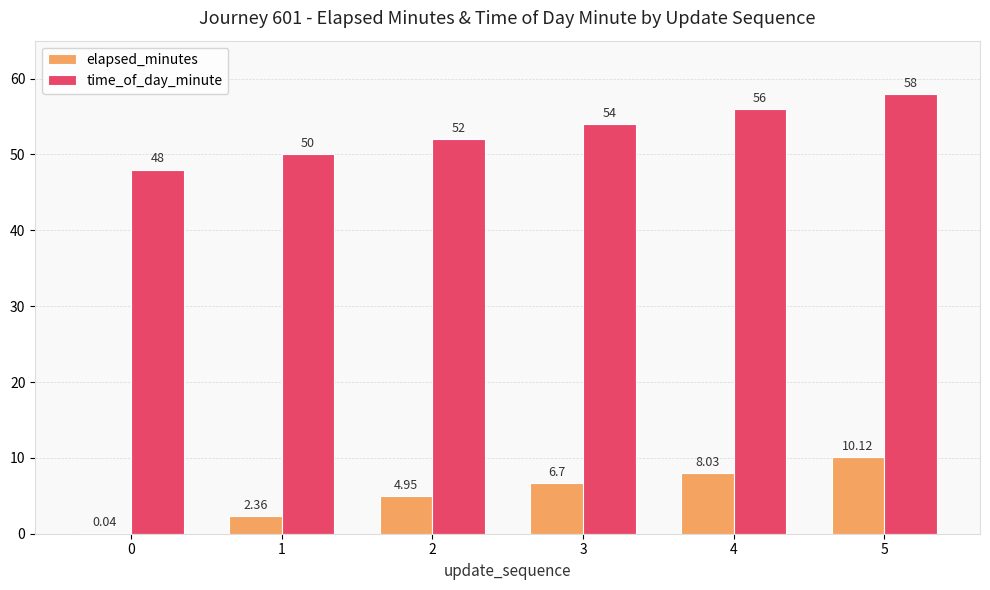

Which series changed the most between 2 and 3?

time_of_day_minute